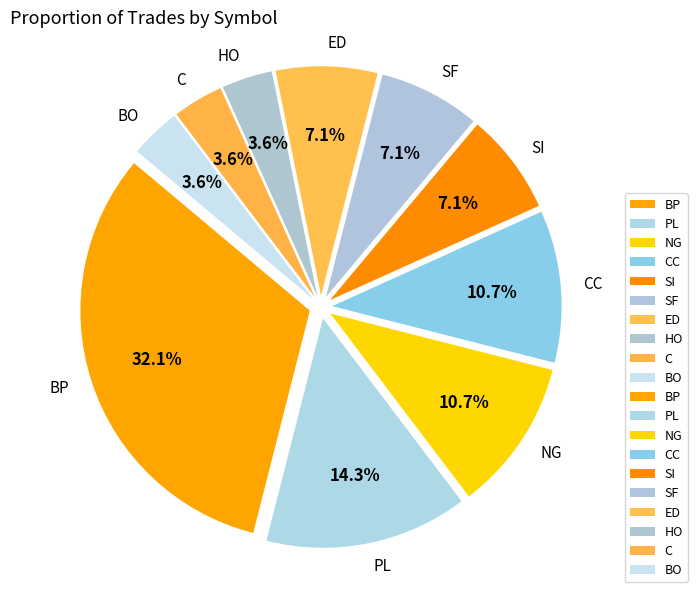

What is the ratio of the value at BO to the value at BP?

0.1